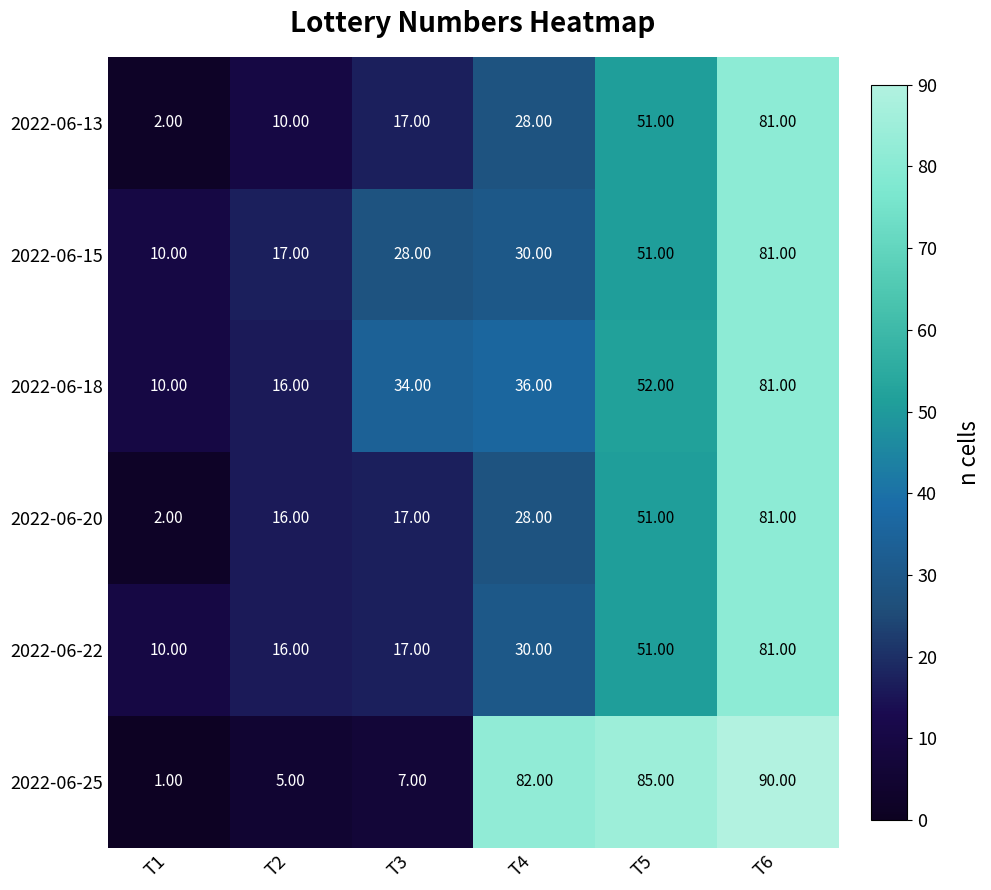

Count the number of data series in this chart.

6